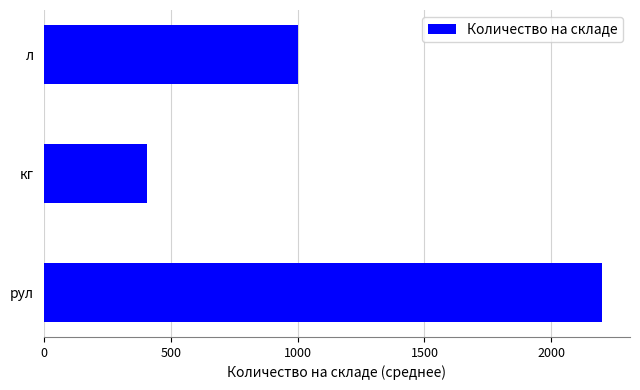

What is the greatest value displayed?

2200.0